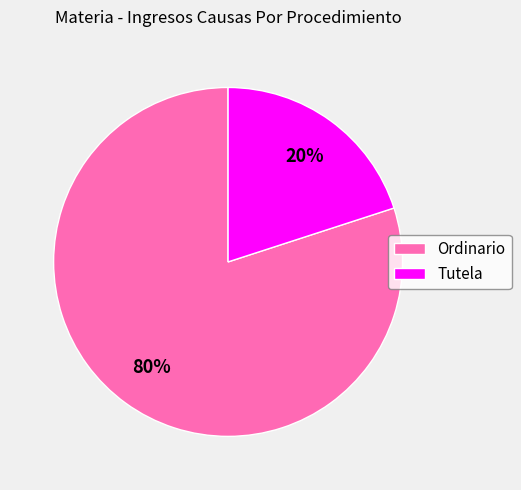

Approximately how many times larger is the value at Ordinario compared to Tutela?

4.0